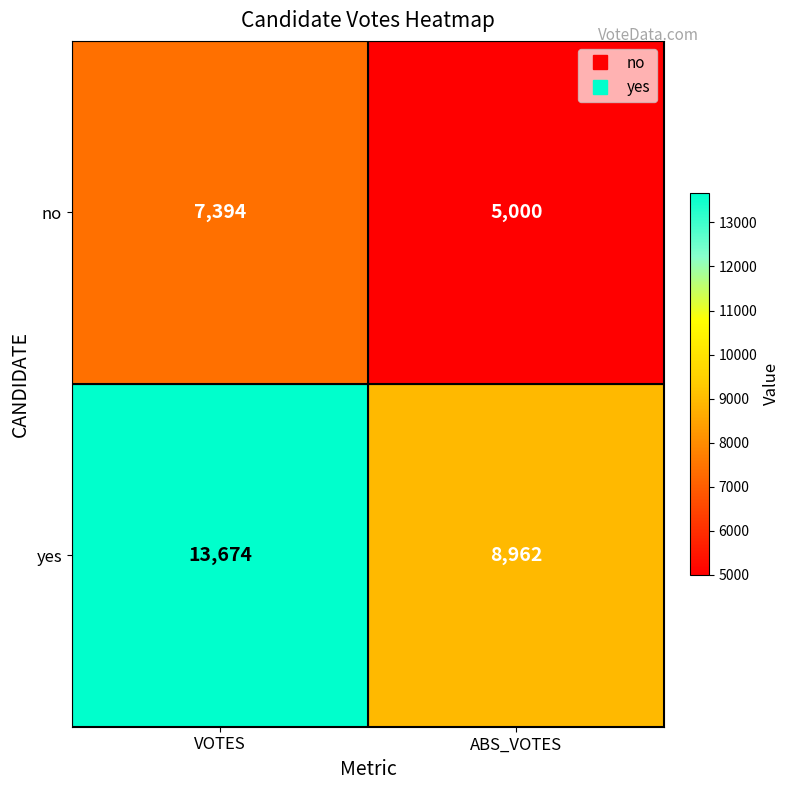

The value of yes at VOTES is 13674. True or false?

True